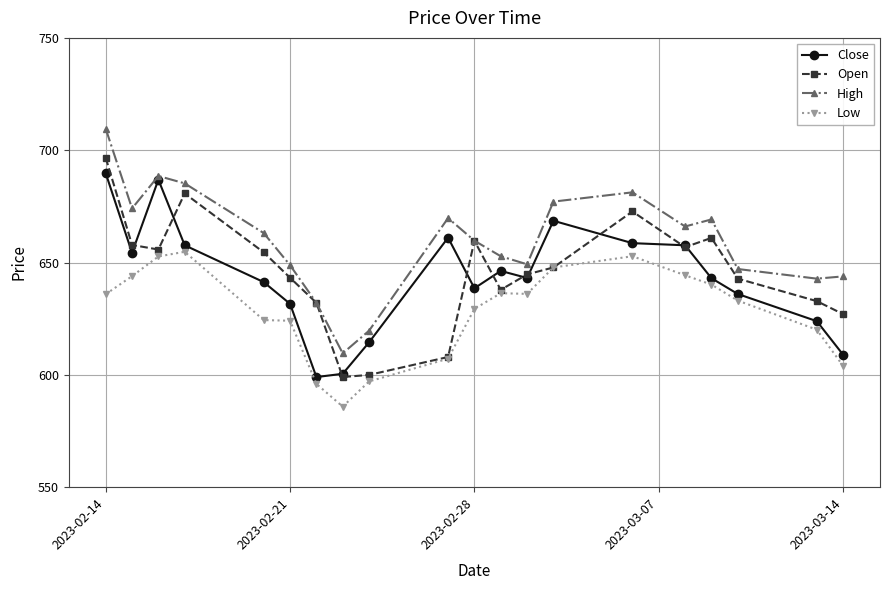

What is the value of the Close point at the 20th from the left?

609.0